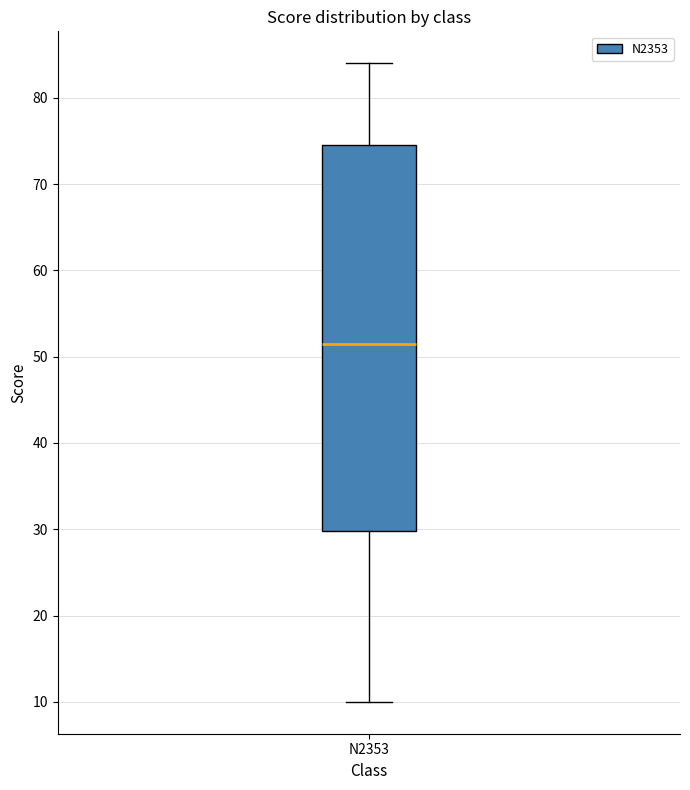

Transcribe this box plot: give where the median line is, the range the box spans, and where the two whiskers end, as read against the y-axis. The values are not printed on the chart, so give them approximately, as read against the axis.

median 52, box 30 to 75, whiskers 10 to 84